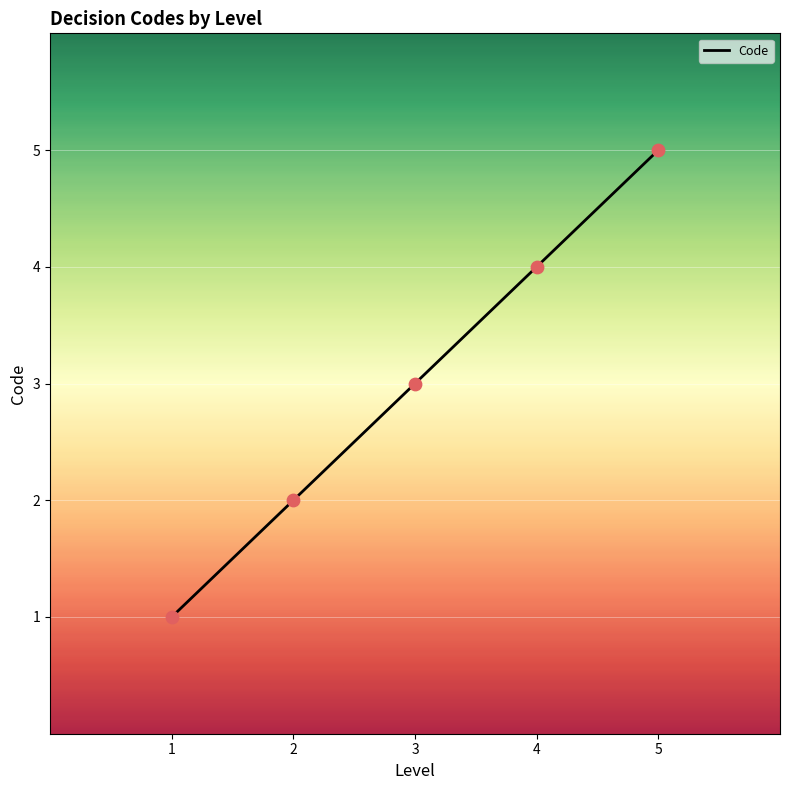

What is the change in value from 1 to 4?

+3